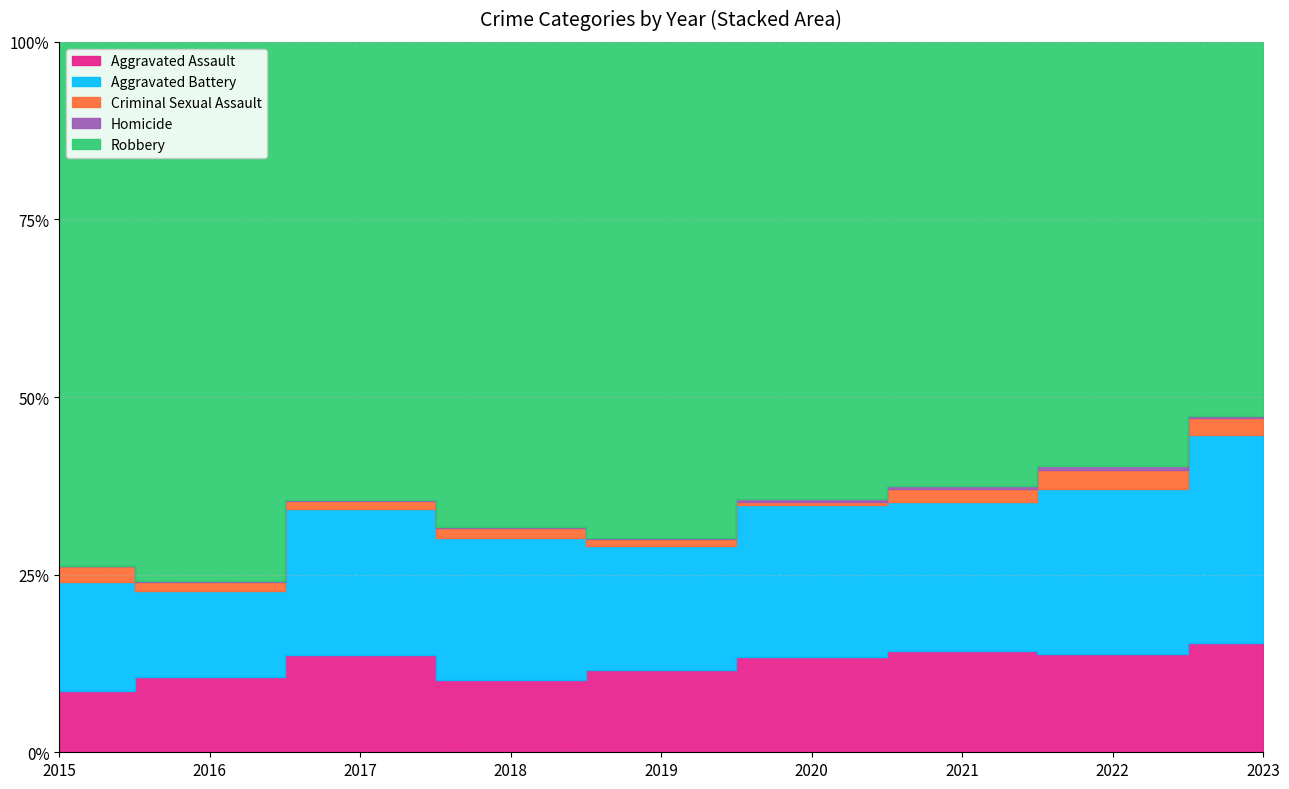

How many lines are shown in the chart?

5